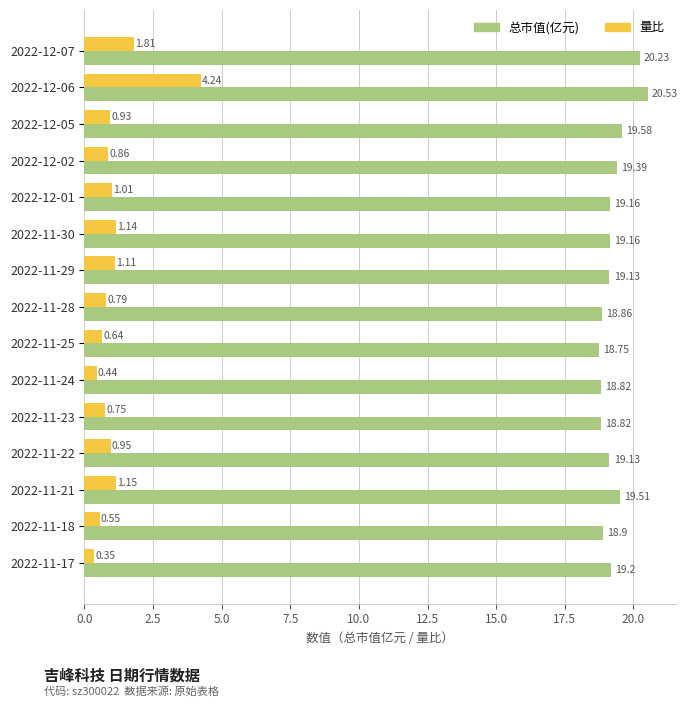

What is the average value of the 总市值(亿元) series?

19.3